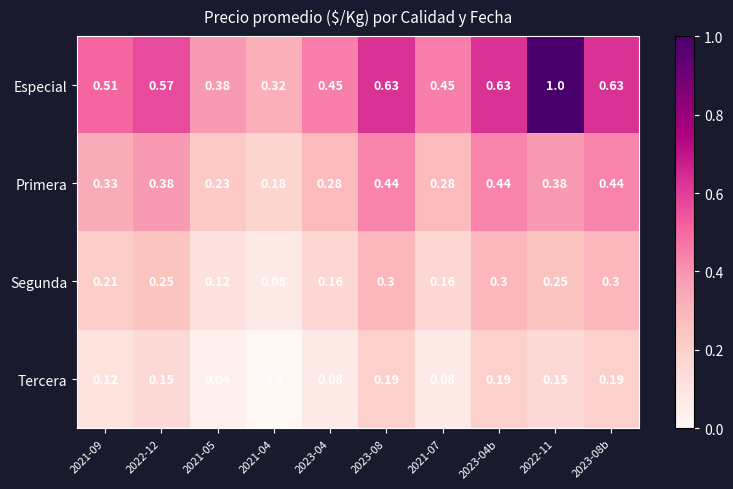

Is the value of Tercera at 2023-04b greater than the value of Segunda at 2022-11?

No